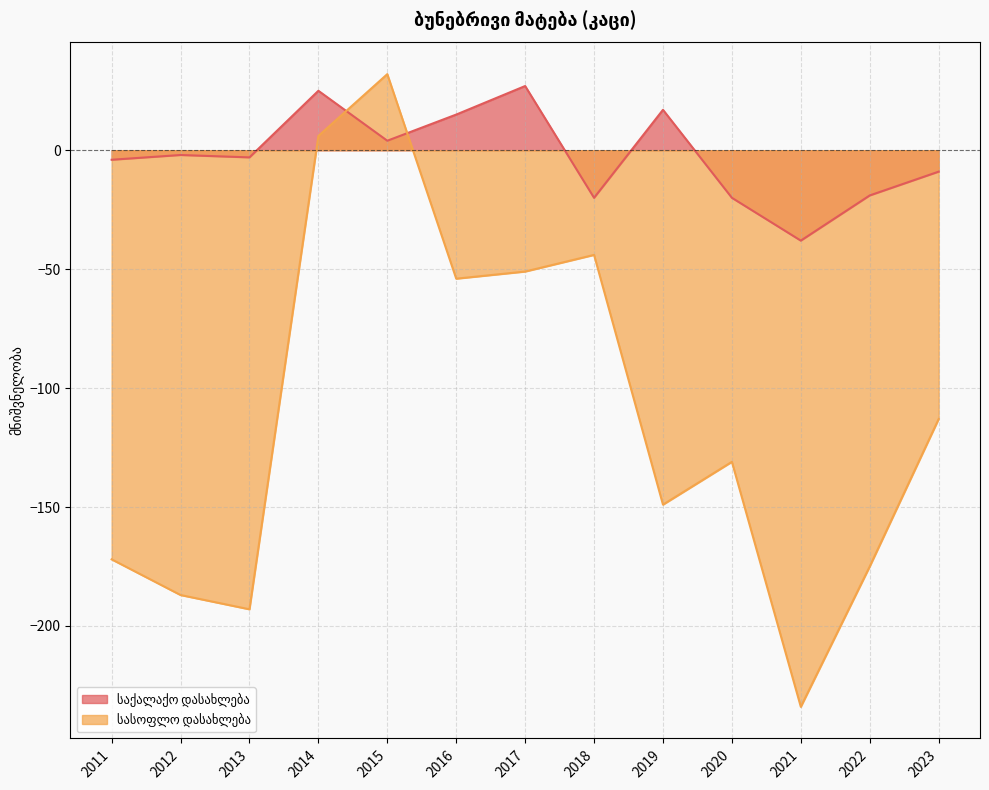

Is the value of სასოფლო დასახლება at 2023 greater than the value of საქალაქო დასახლება at 2018?

No